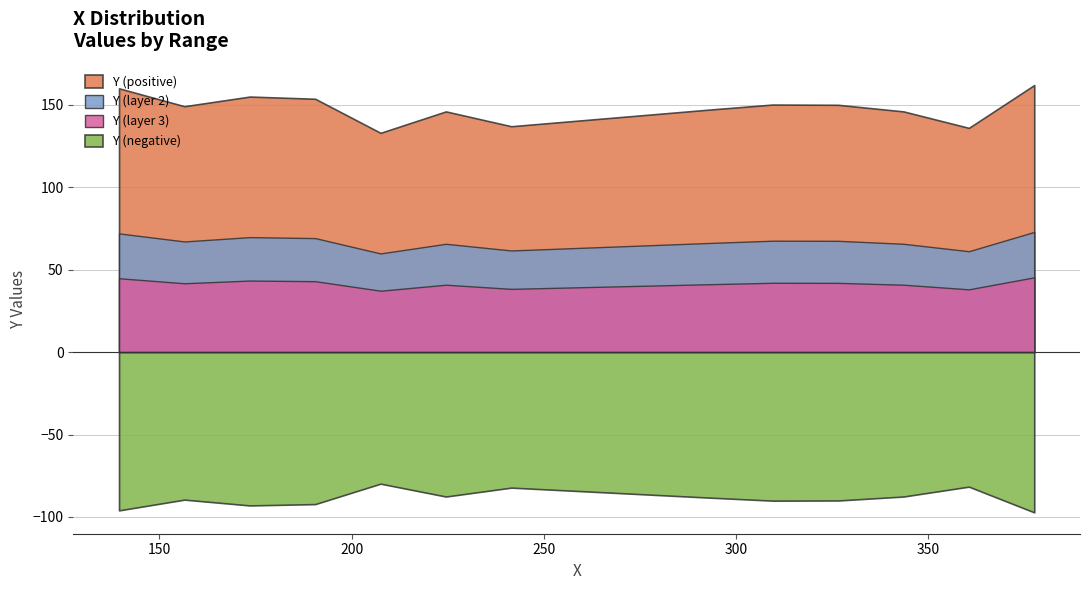

What is the difference between the maximum and minimum values in the Y (negative) series?

17.4